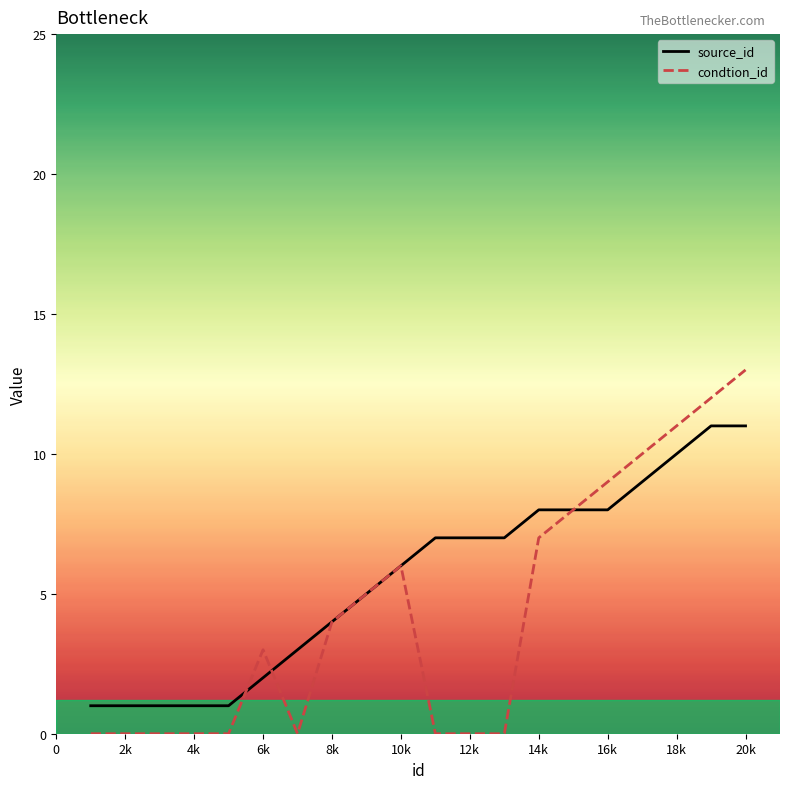

True or false: condtion_id and source_id cross at least once.

True